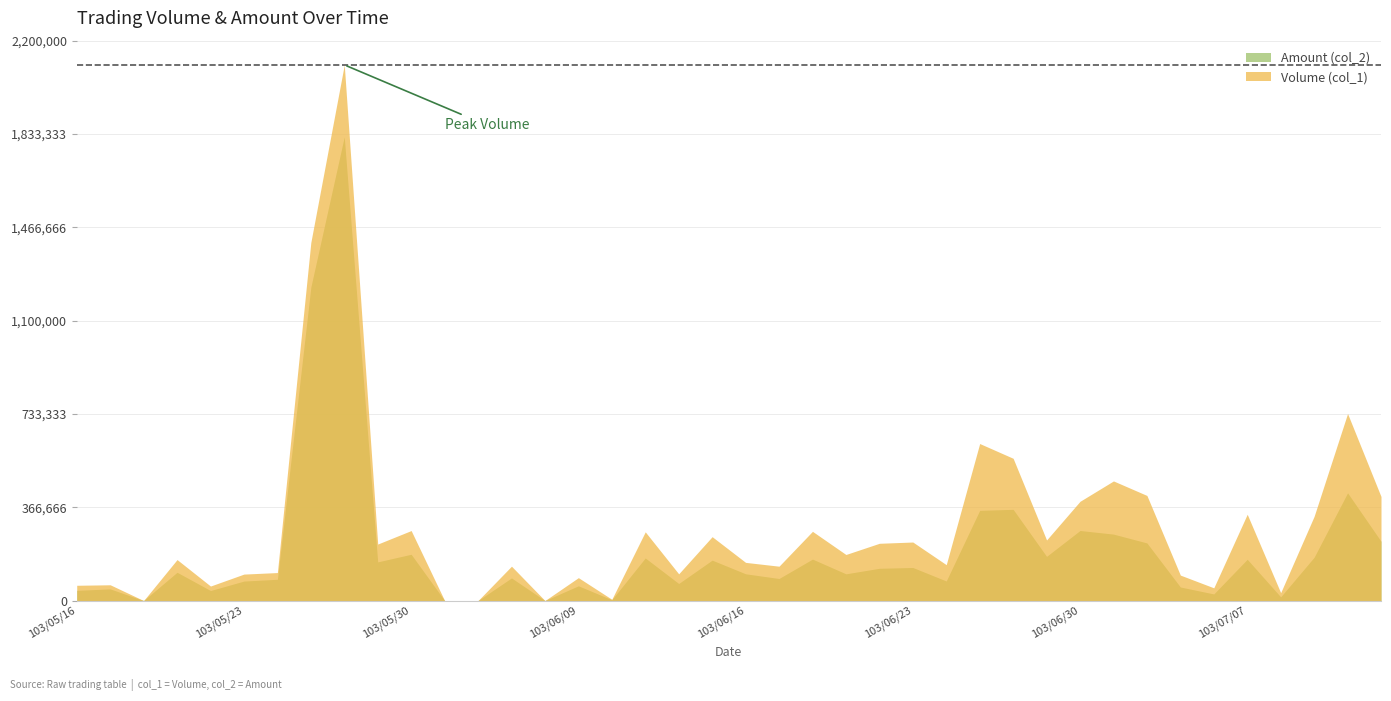

What is the label of the 37th point from the right?

103/05/21